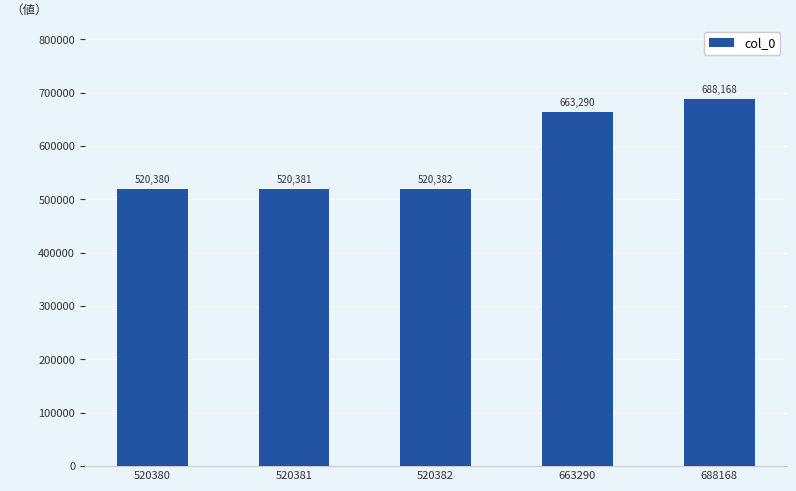

What is the greatest value displayed?

688168